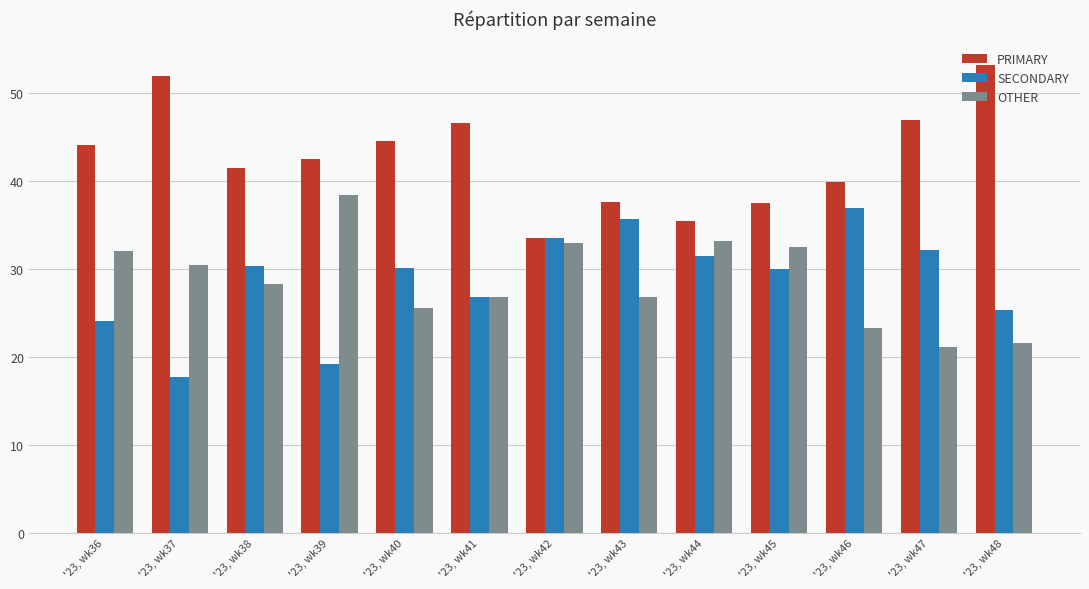

What are all the series names shown in the legend?

PRIMARY, SECONDARY, OTHER